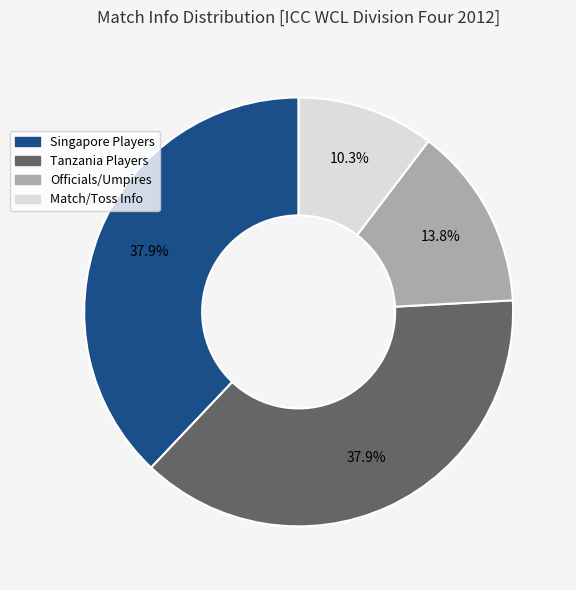

Is there a majority slice in this chart?

No